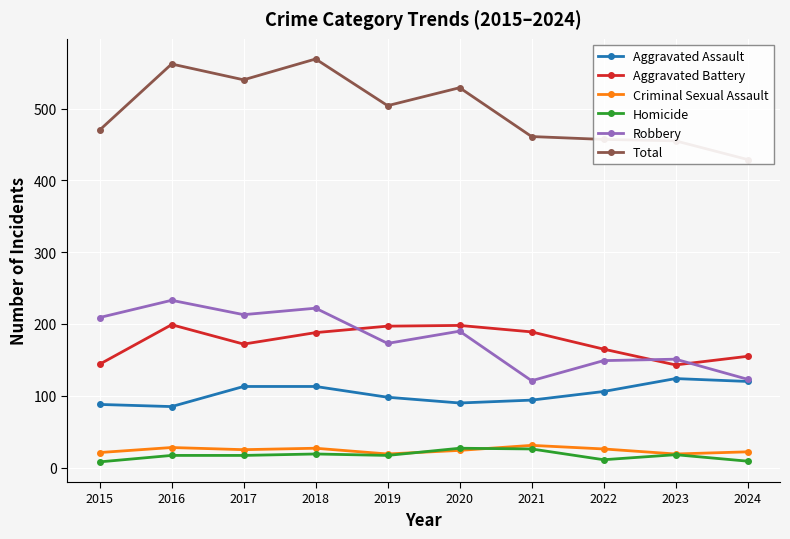

Reading left to right, list all the values displayed in this chart.

Aggravated Assault: 2015=88	2016=85	2017=113	2018=113	2019=98	2020=90	2021=94	2022=106	2023=124	2024=120
Aggravated Battery: 2015=144	2016=199	2017=172	2018=188	2019=197	2020=198	2021=189	2022=165	2023=143	2024=155
Criminal Sexual Assault: 2015=21	2016=28	2017=25	2018=27	2019=19	2020=24	2021=31	2022=26	2023=19	2024=22
Homicide: 2015=8	2016=17	2017=17	2018=19	2019=17	2020=27	2021=26	2022=11	2023=18	2024=9
Robbery: 2015=209	2016=233	2017=213	2018=222	2019=173	2020=190	2021=121	2022=149	2023=151	2024=123
Total: 2015=470	2016=562	2017=540	2018=569	2019=504	2020=529	2021=461	2022=457	2023=455	2024=429